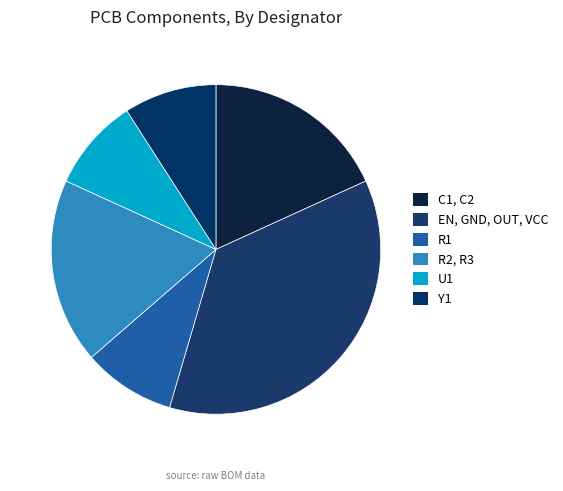

Combined, do R1 and U1 account for over 50%?

No